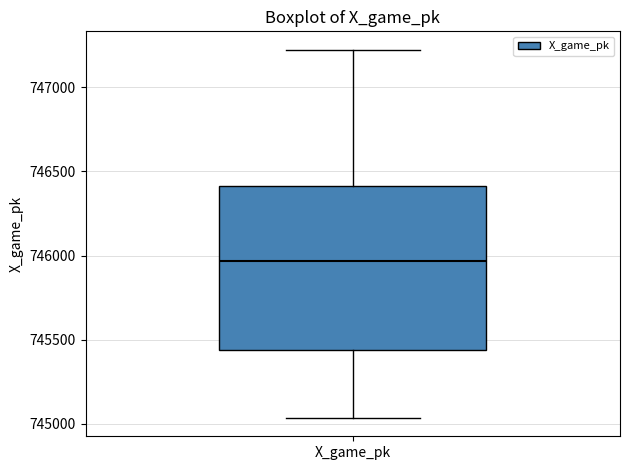

Where is the upper edge of the box for X_game_pk on the y-axis? The values are not printed on the chart, so give them approximately, as read against the axis.

746400